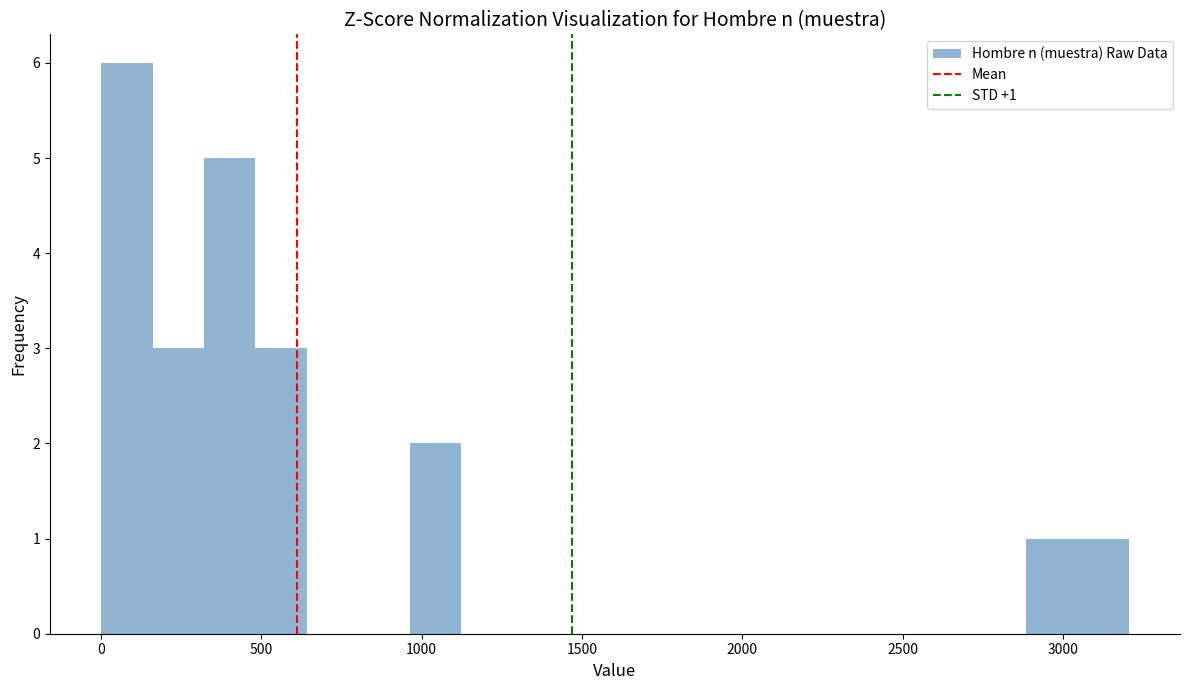

Read against the x-axis, roughly where is the centre of the tallest bar?

100